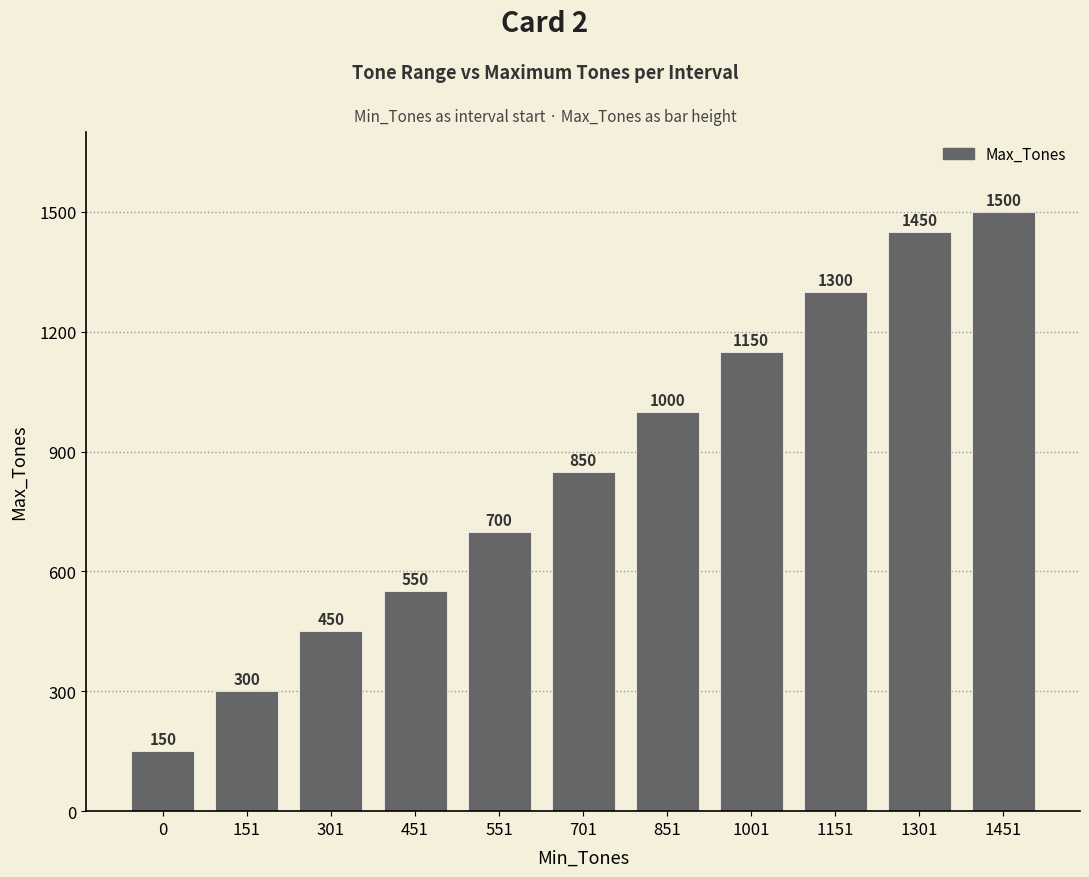

What value does the data have at 1151, to the nearest 50?

1300